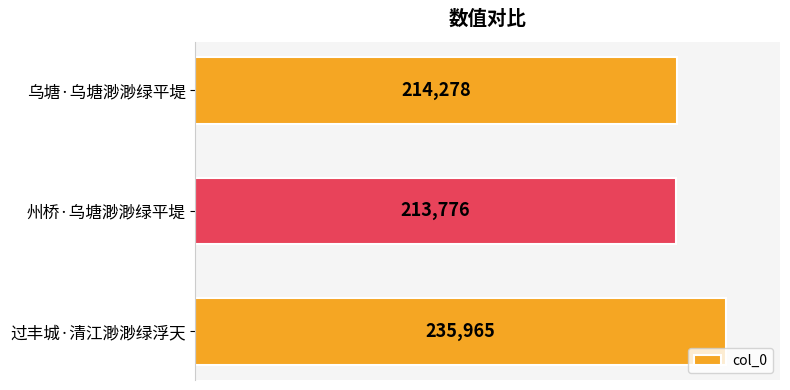

Is it true that the value at 州桥·乌塘渺渺绿平堤 is 213776?

True